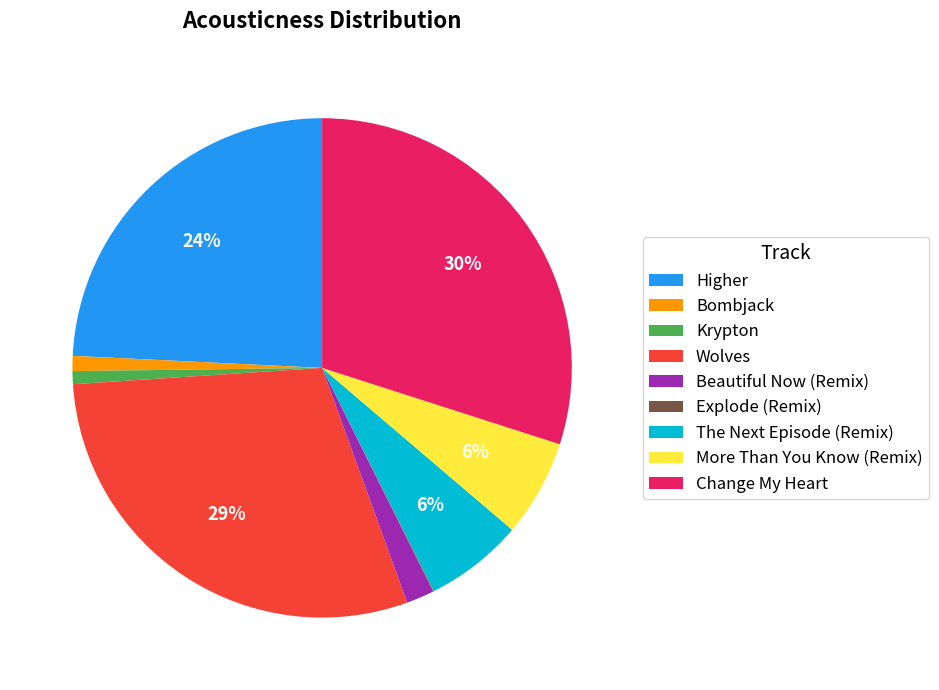

To the nearest percent, what is the difference between the Bombjack and More Than You Know (Remix) slice percentages?

5%